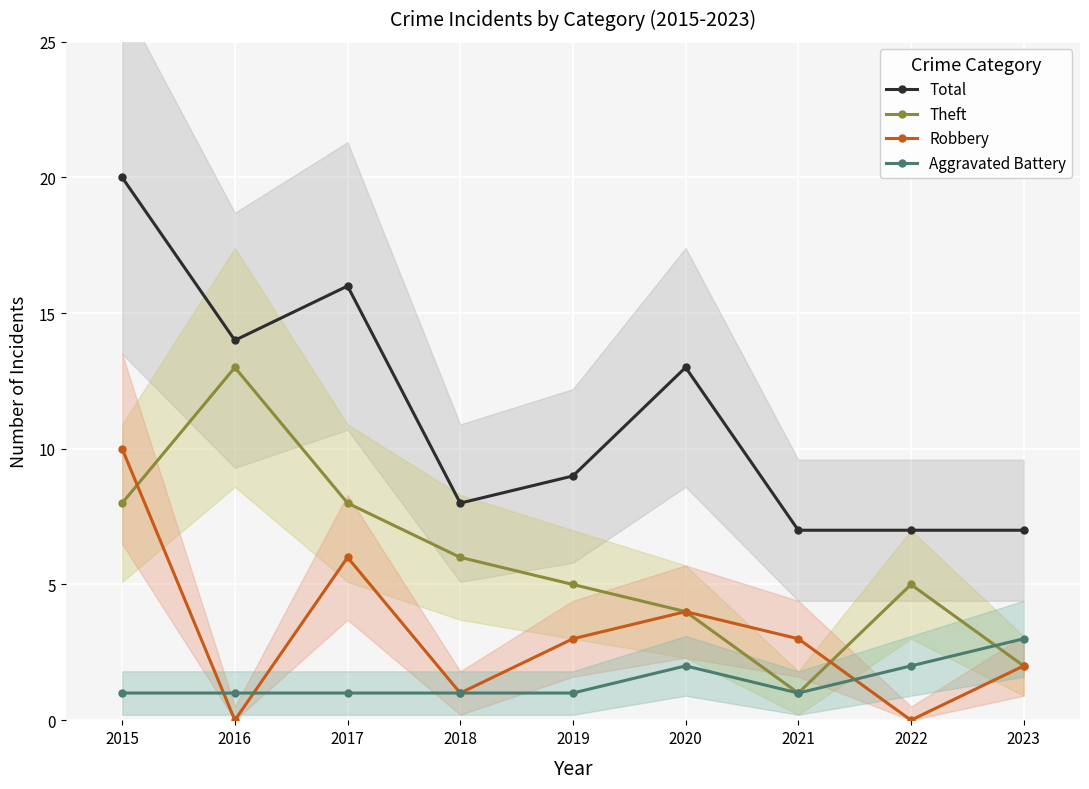

How many lines are shown in the chart?

4